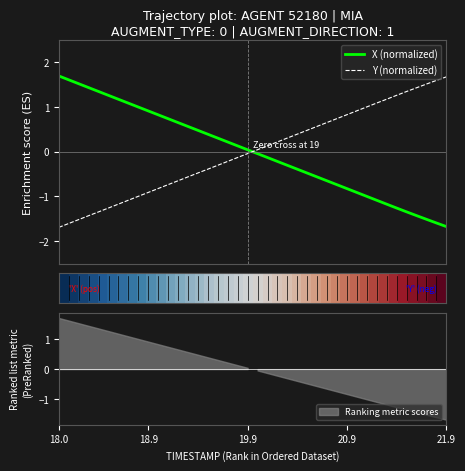

True or false: X (normalized) and Y (normalized) intersect in this chart.

True